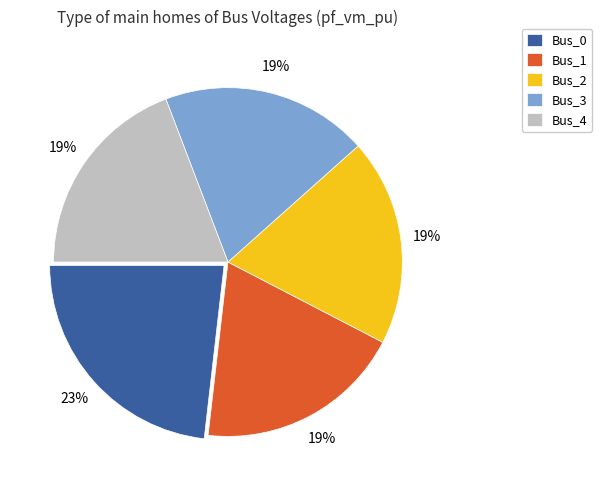

Which slice is the largest?

Bus_0